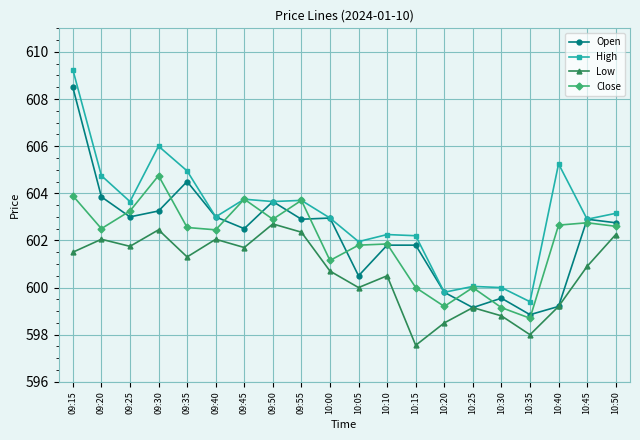

True or false: Open has a value of 366.1 at 10:45.

False